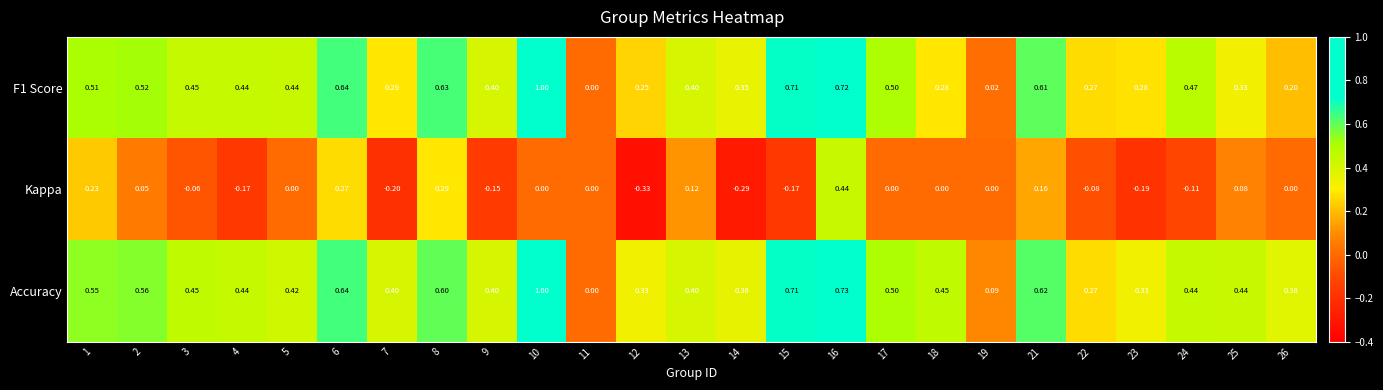

Which series has the largest total across all categories?

Accuracy